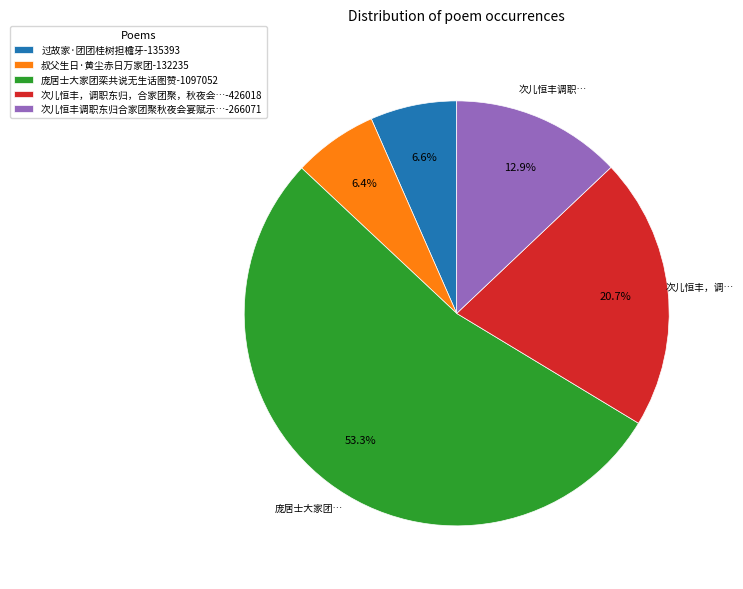

Which slice is the largest?

庞居士大家团栾共说无生话图赞-1097052